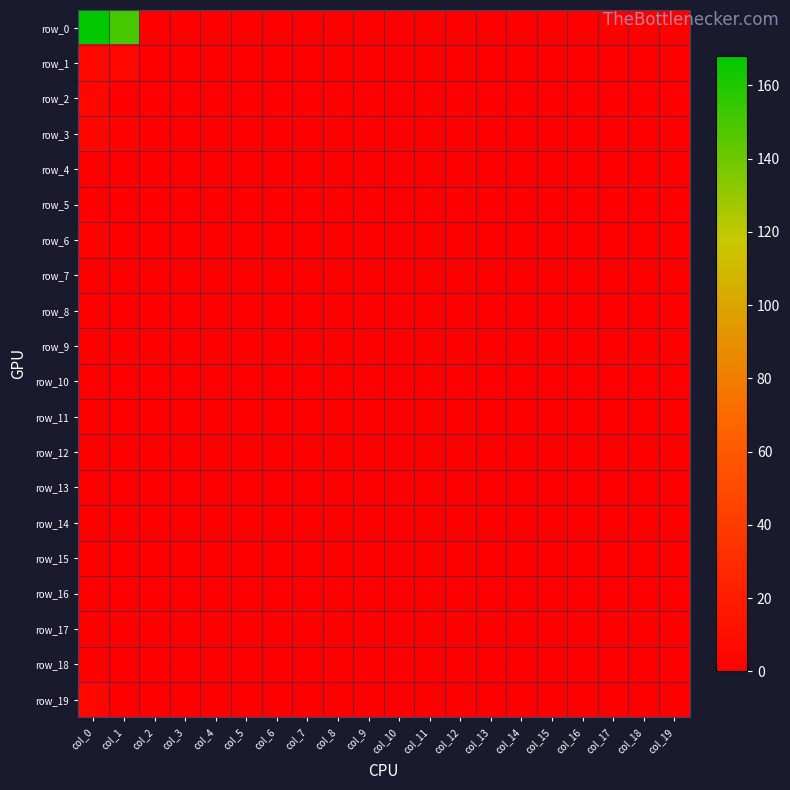

Which category has the highest value across all series?

col_0